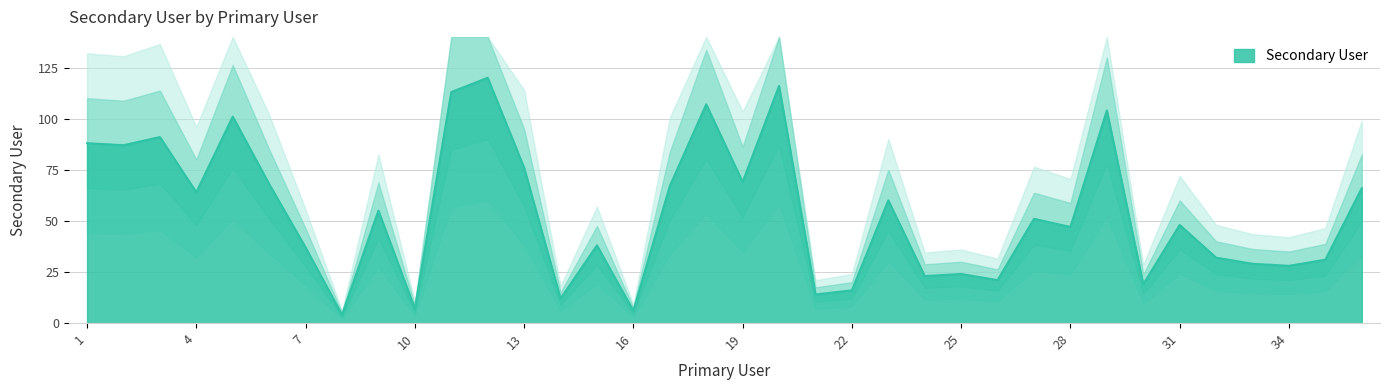

Rank the categories by value from lowest to highest.

8, 16, 10, 14, 21, 22, 30, 26, 24, 25, 34, 33, 35, 32, 7, 15, 28, 31, 27, 9, 23, 4, 36, 17, 6, 19, 13, 2, 1, 3, 5, 29, 18, 11, 20, 12